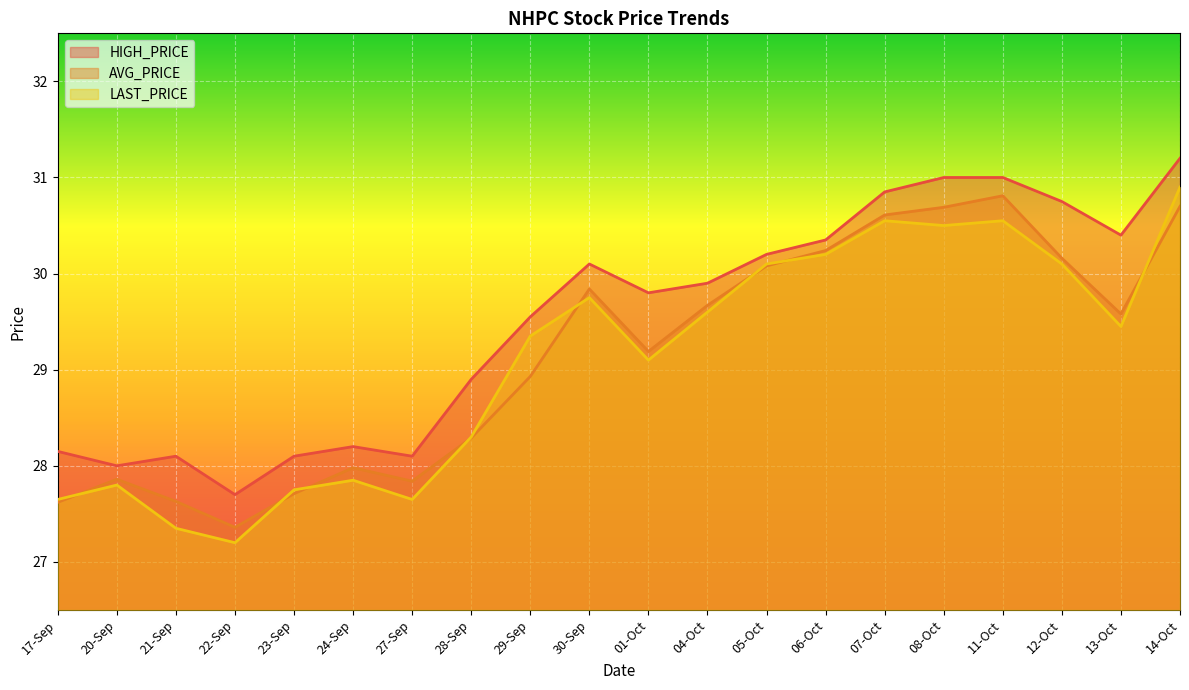

What is the sum of all AVG_PRICE values?

582.8